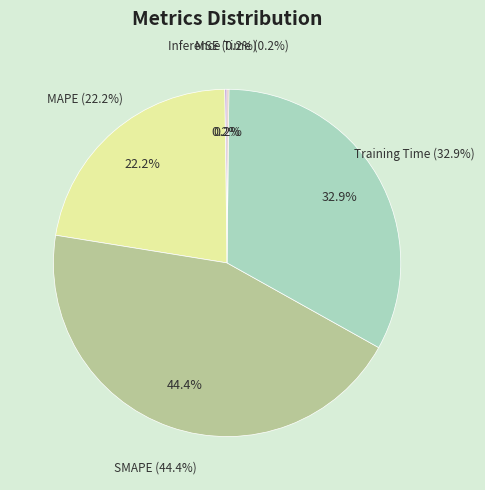

Rank the categories by value from lowest to highest.

Inference Time, MSE, MAPE, Training Time, SMAPE